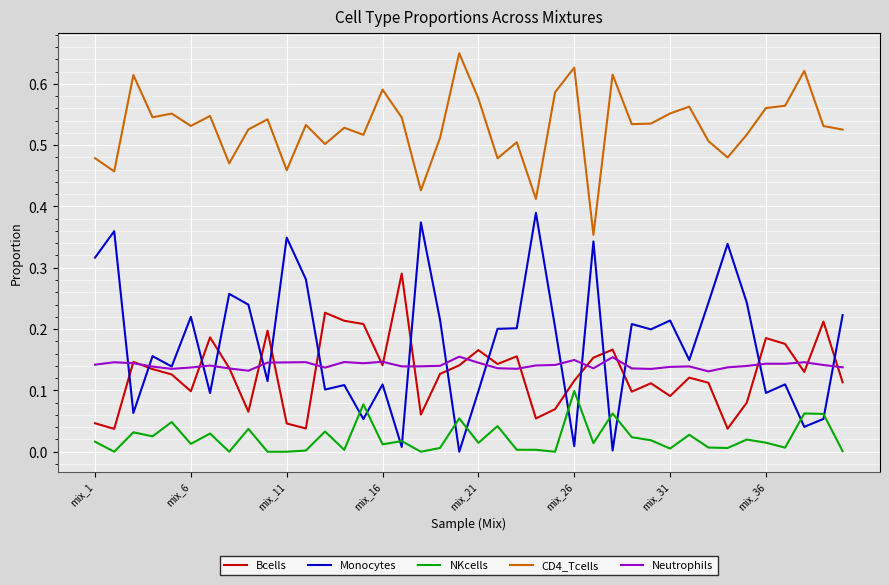

Which series has the largest total across all categories?

CD4_Tcells